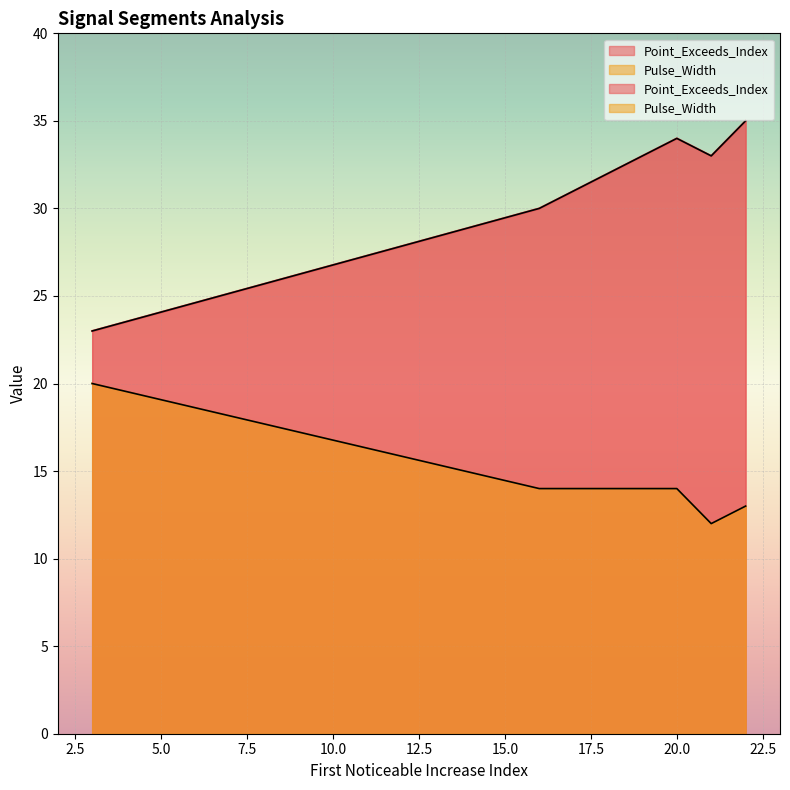

What is the difference between the highest and lowest values at signal segment 5?

3